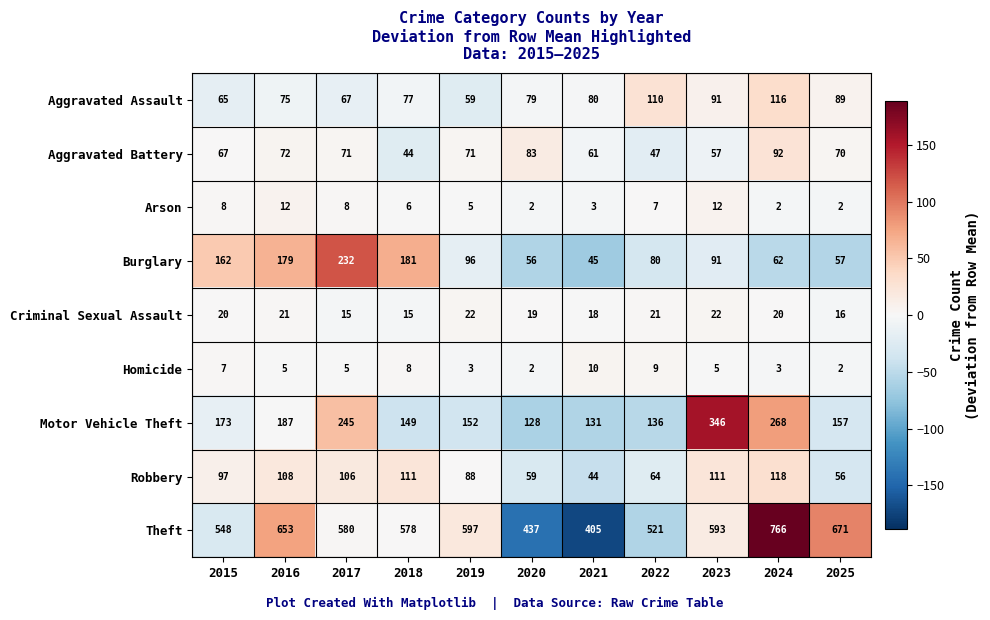

True or false: Aggravated Assault has a value of 63 at 2022.

False